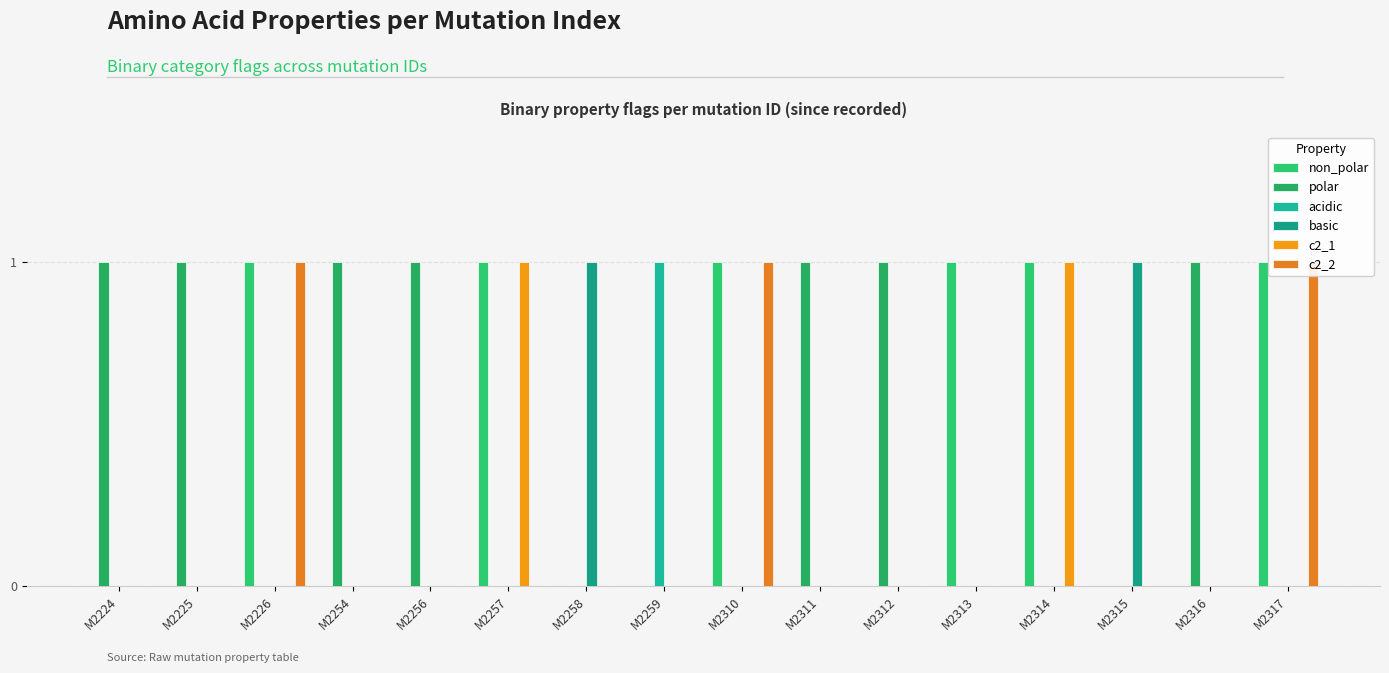

At which category is the sum across all series the highest?

M2226